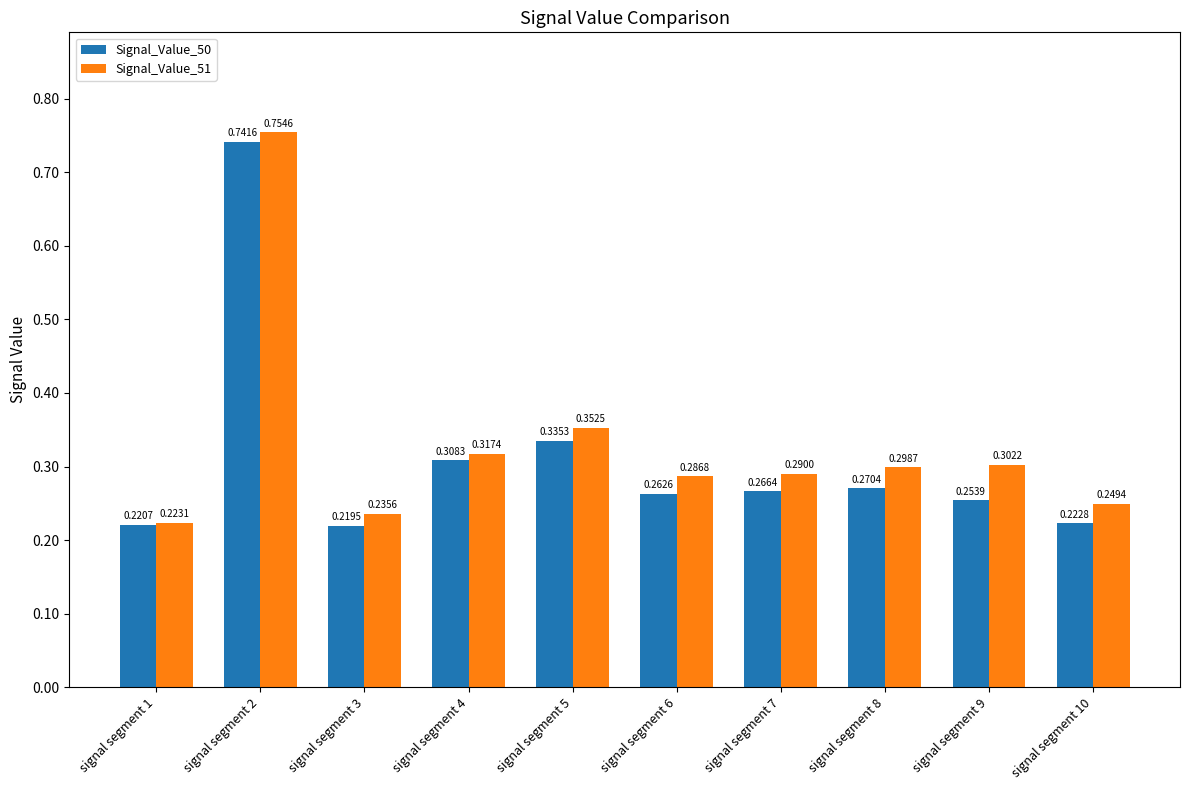

What is the sum of the Signal_Value_51 values at signal segment 5 and signal segment 6?

0.6